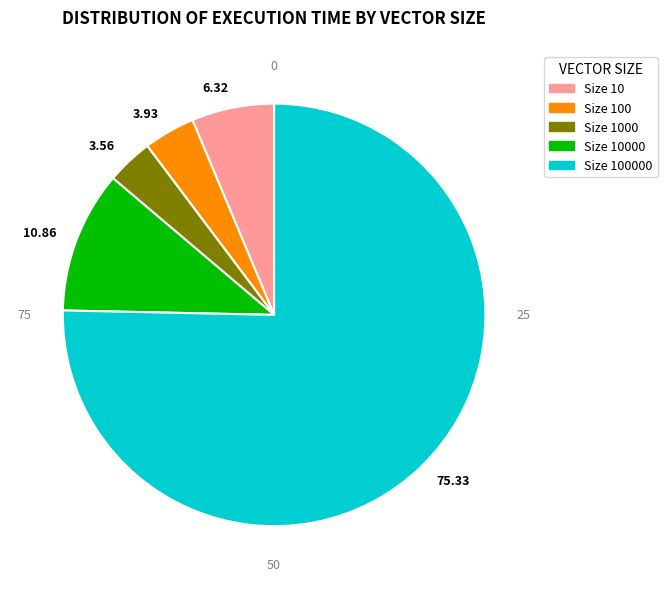

The 1000 slice represents 4% of the pie. True or false?

True